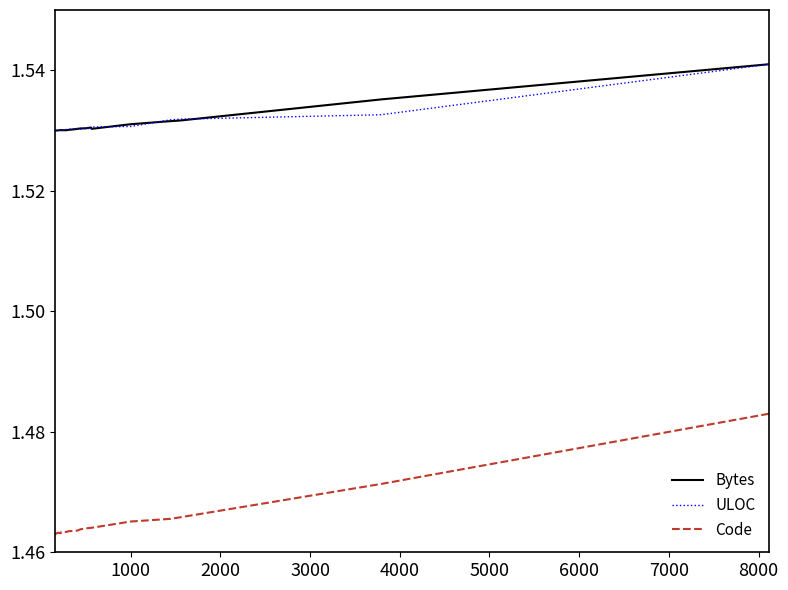

True or false: Bytes and Code cross at least once.

False